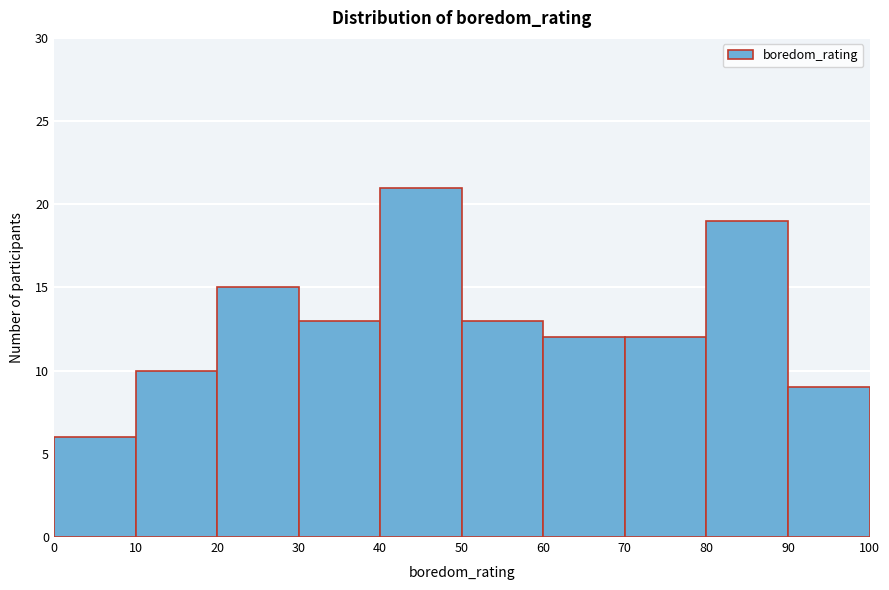

Over which range of the x-axis is the bar tallest?

40 to 50